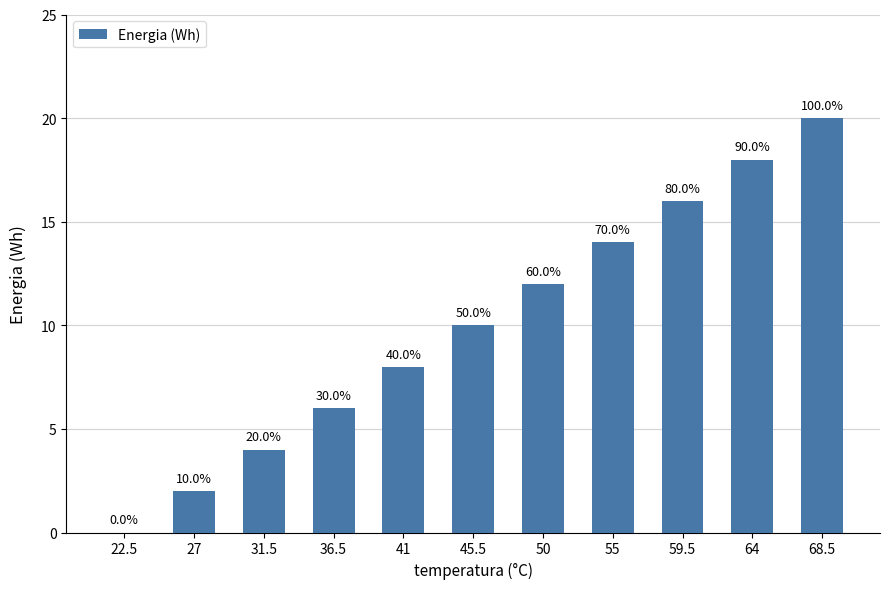

What is the label of the 6th bar from the left?

45.5